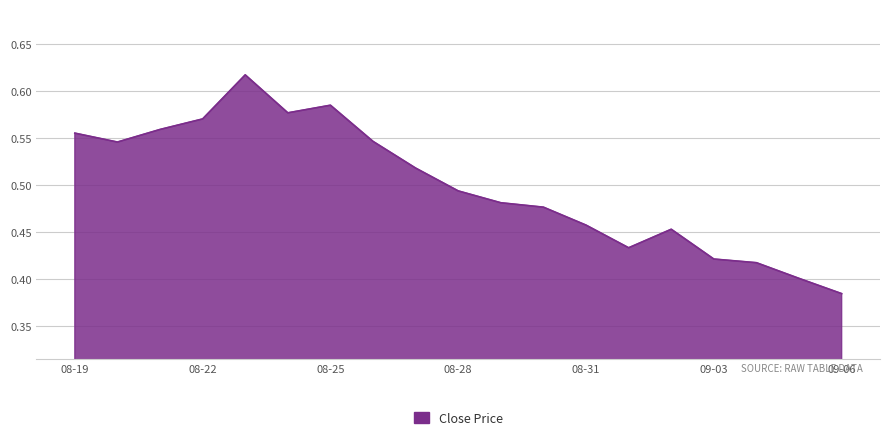

What is the value of the 6th point from the left?

0.6